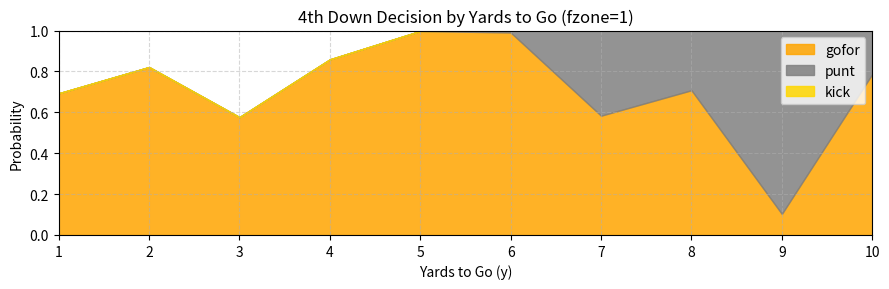

What is the spread (max minus min) of values at 4?

0.9